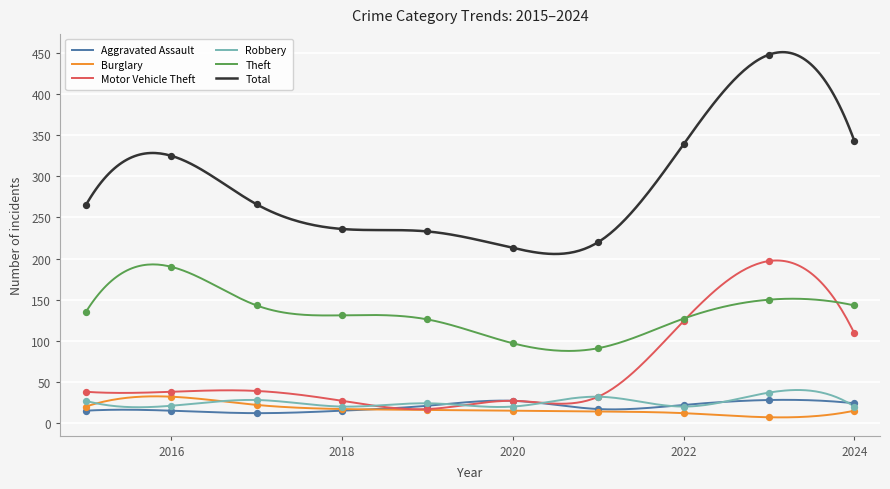

What is the total value across all series at 2020?

399